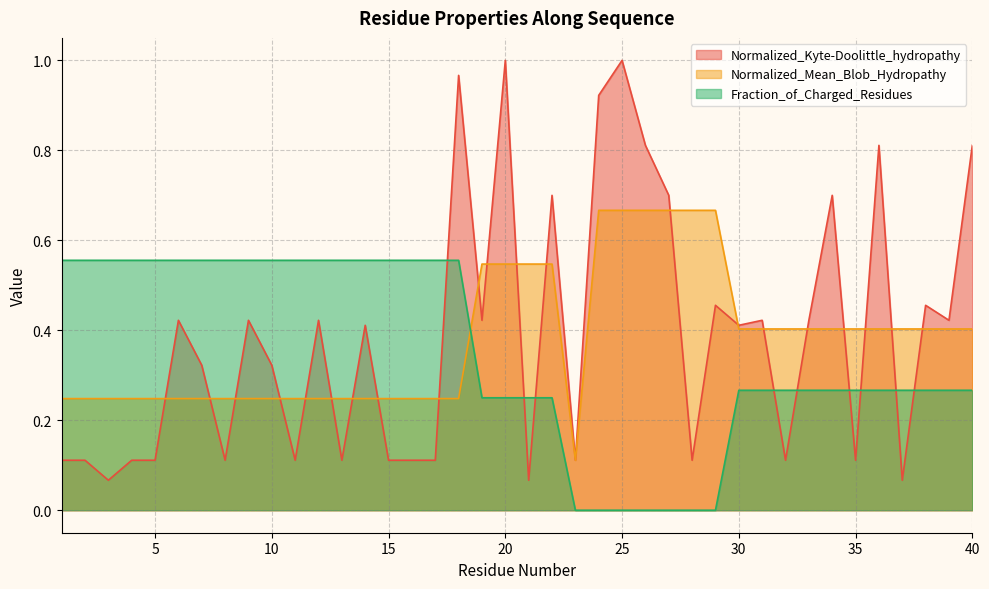

Does the chart display data point markers on the line(s)?

No